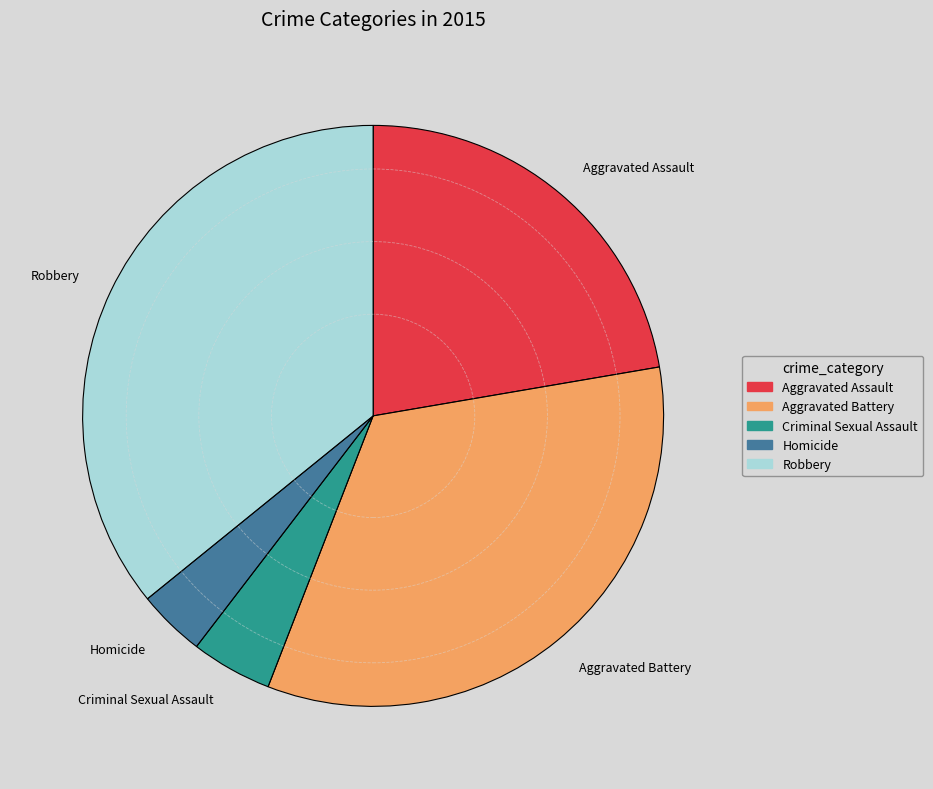

What is the largest slice in the pie chart?

Robbery